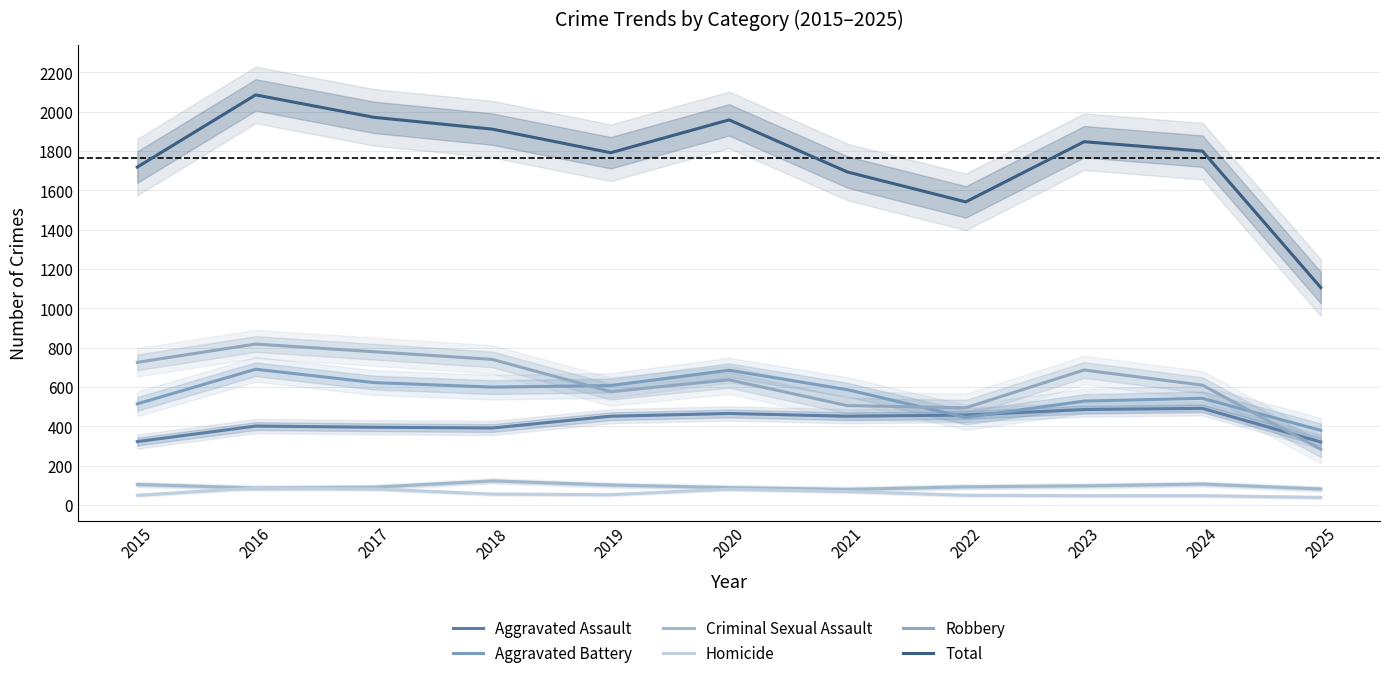

Is the value of Total at 2017 greater than the value of Robbery at 2018?

Yes